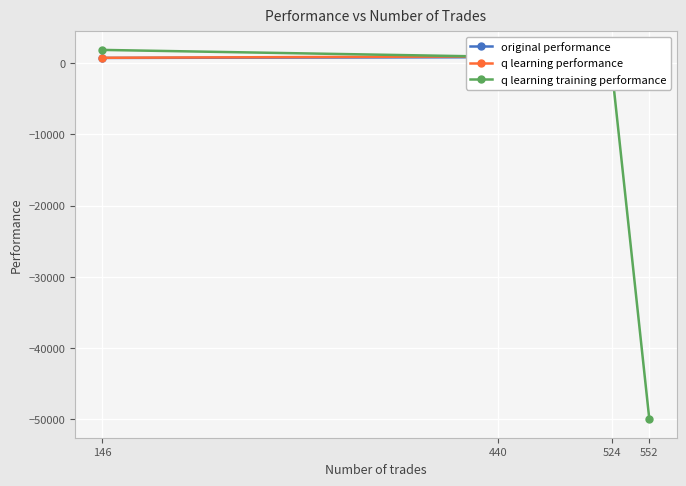

At how many categories does at least one series exceed -45068?

4